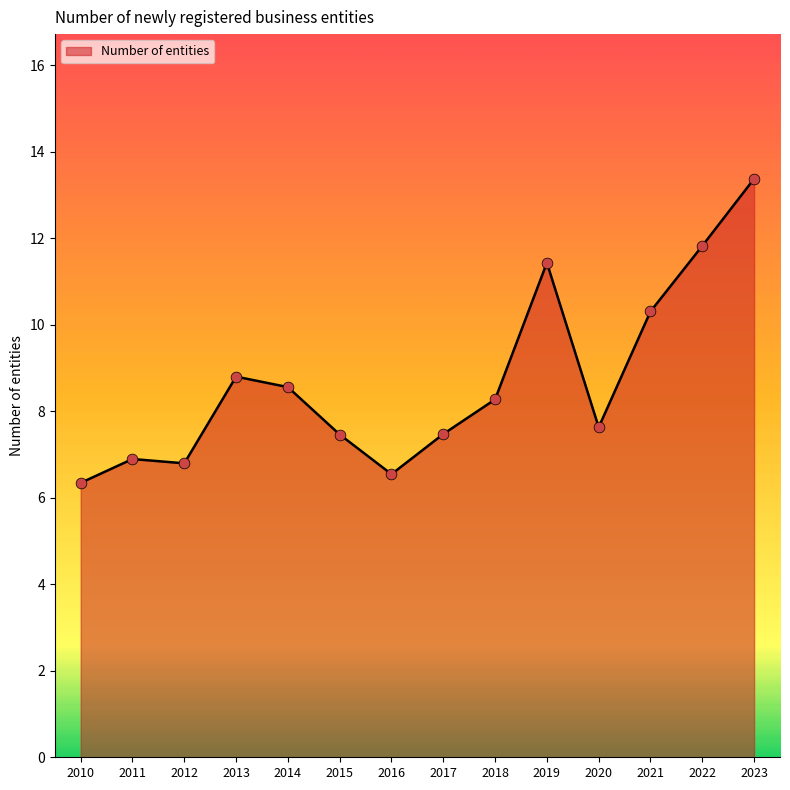

Between 2023 and 2017, which is larger?

2023